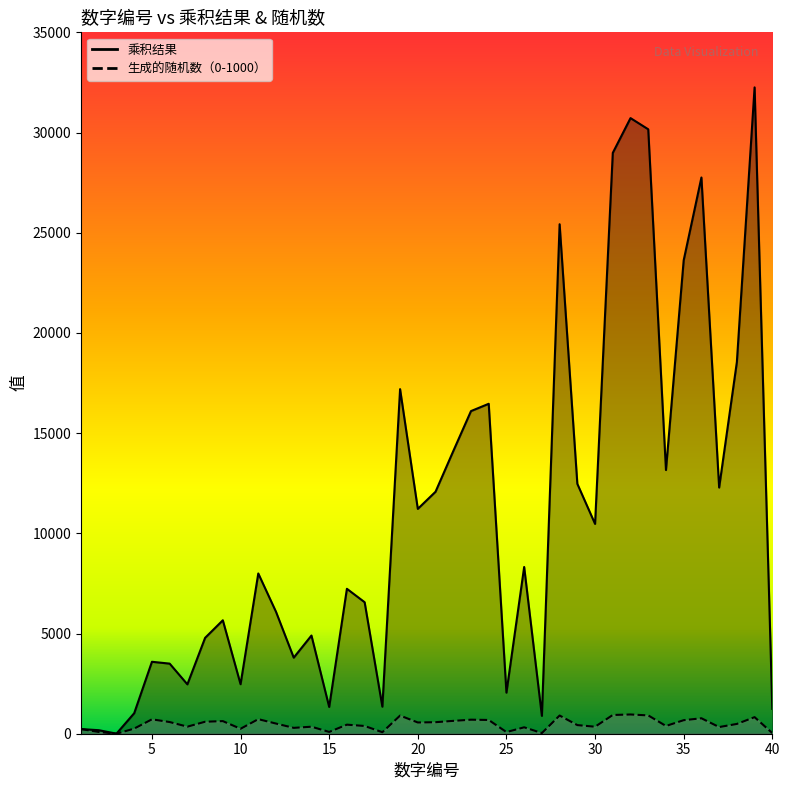

What are all the series names shown in the legend?

乘积结果, 生成的随机数（0-1000）